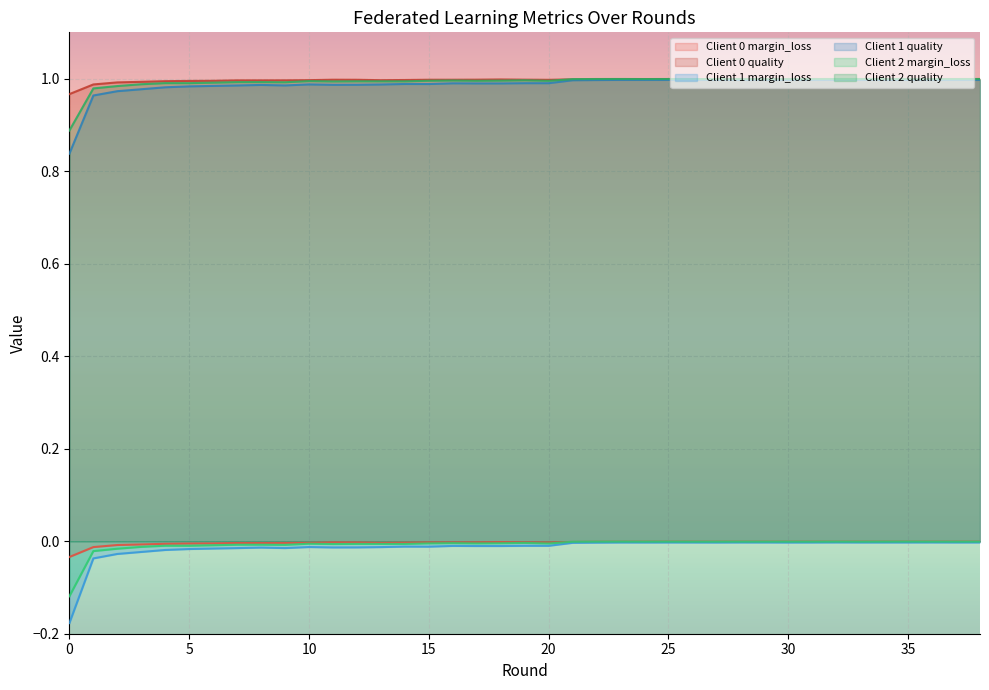

True or false: Client 2 margin_loss and Client 2 quality cross at least once.

False